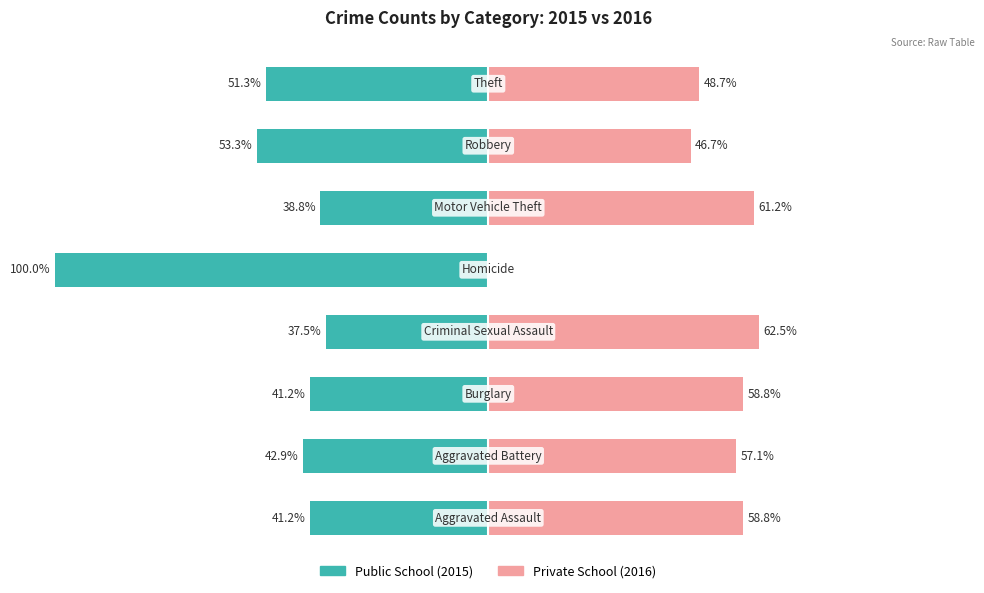

What is the average value of the Private School series?

49.2